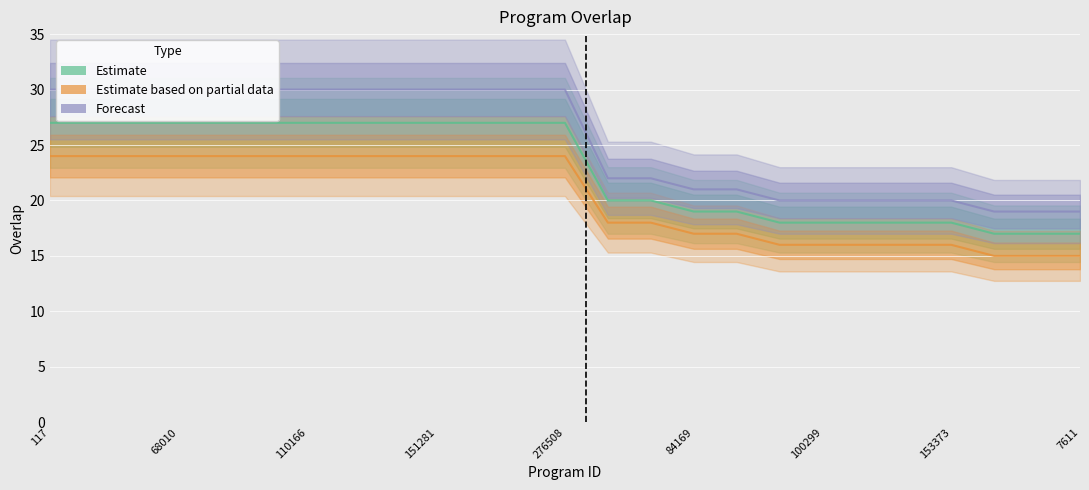

Where is Forecast nearest to the value 24?

13